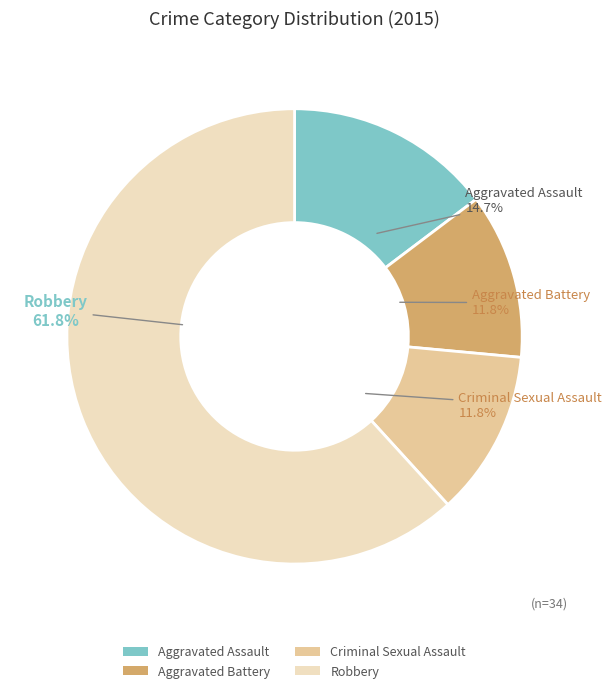

What percentage is NOT represented by Aggravated Assault?

85.3%